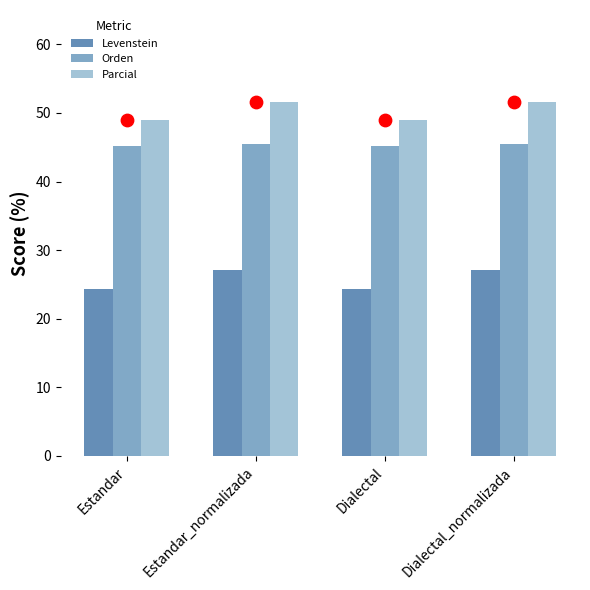

Which series has the largest total across all categories?

Parcial